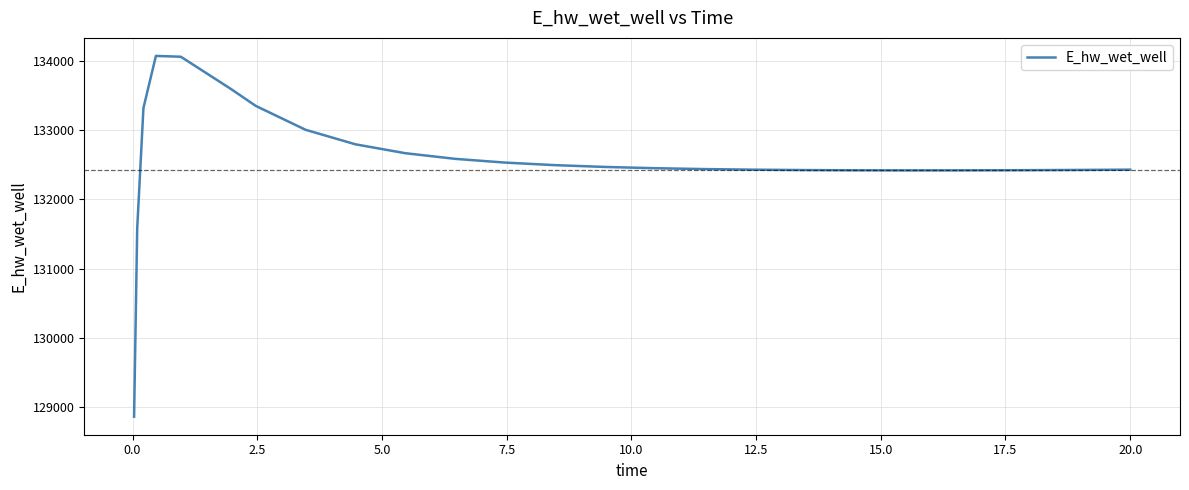

What is the difference between the maximum and minimum values?

5208.4